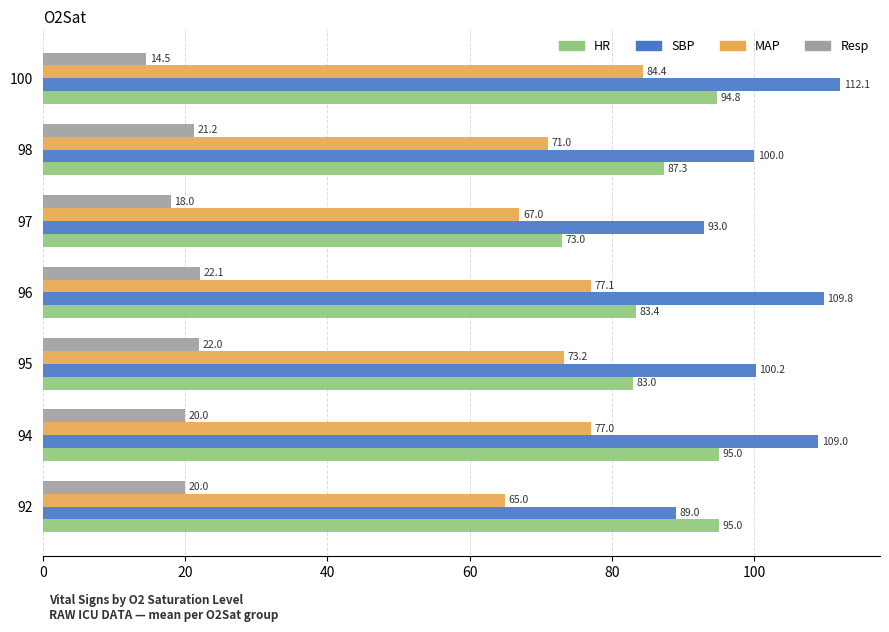

What is the spread (max minus min) of values at 100?

97.6